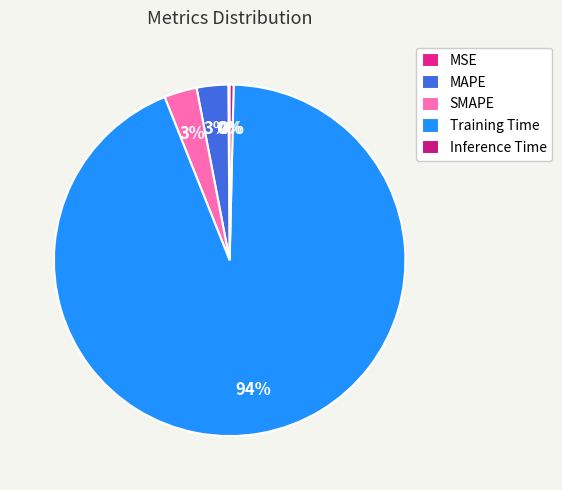

Count the number of slices in the pie.

5